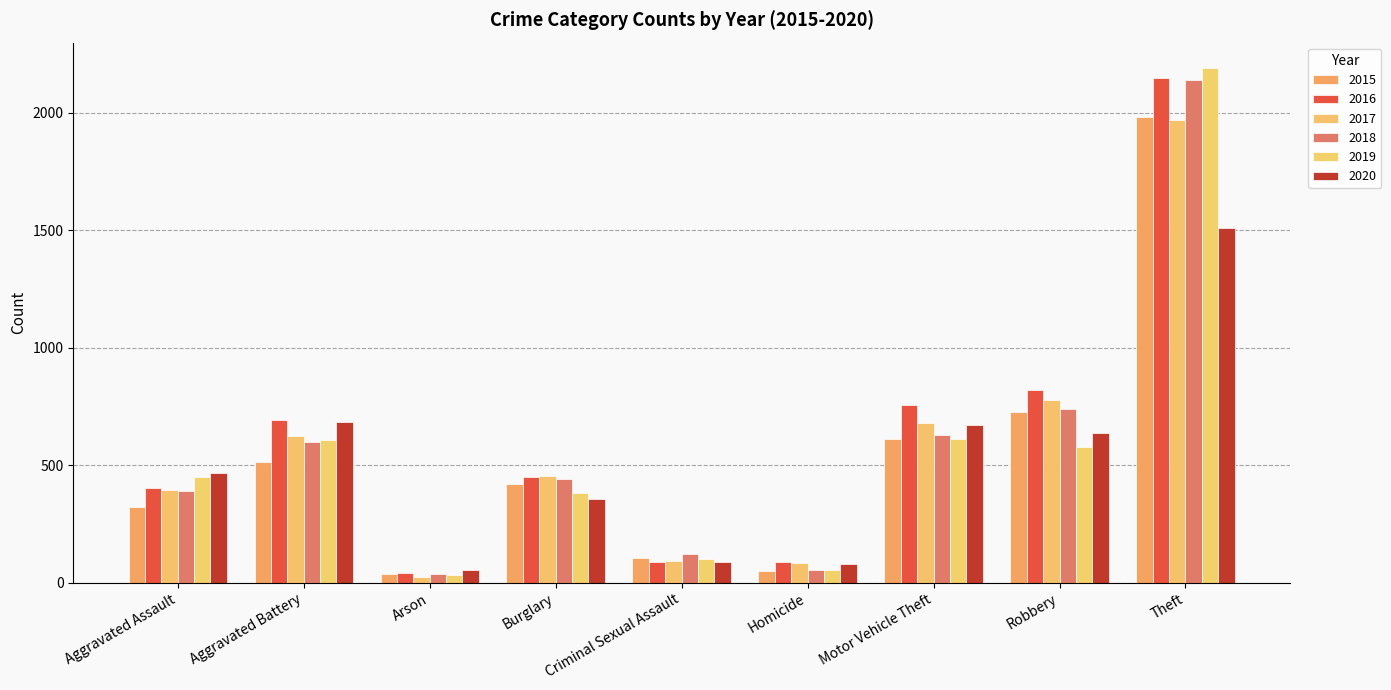

Count the number of categories in the chart.

9